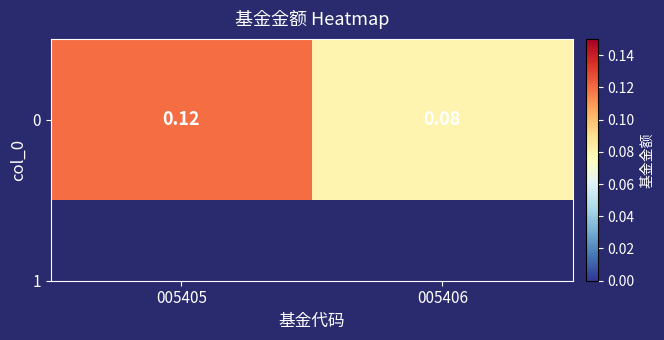

Which label corresponds to the smallest value in the chart?

005406